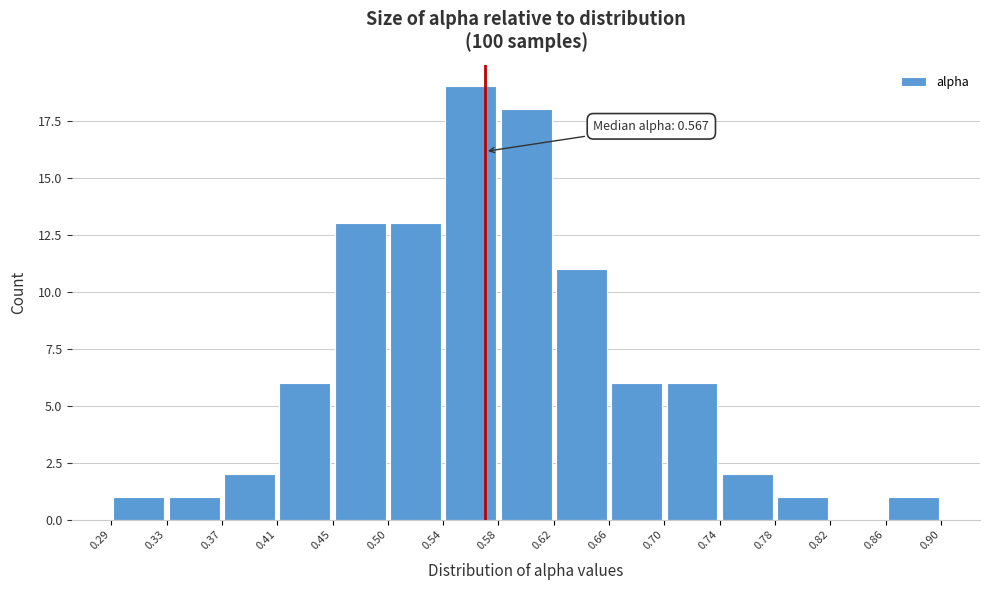

Over which range of the x-axis is the bar tallest?

0.54 to 0.58